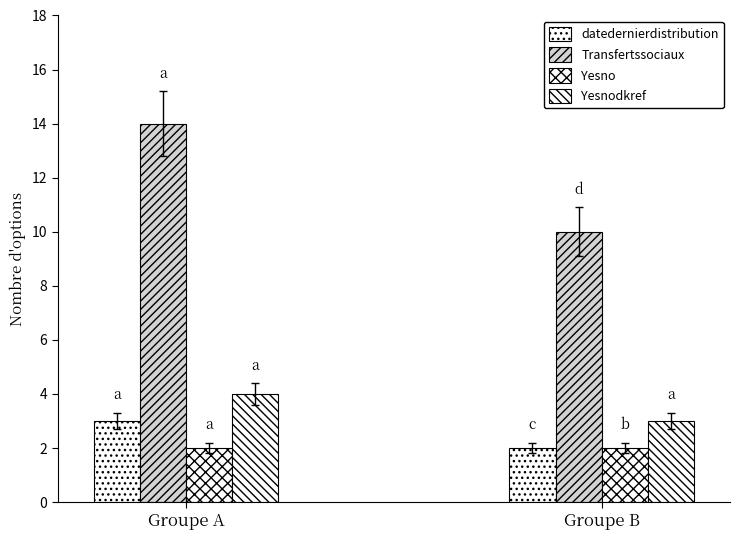

How many bars are there in each group?

4